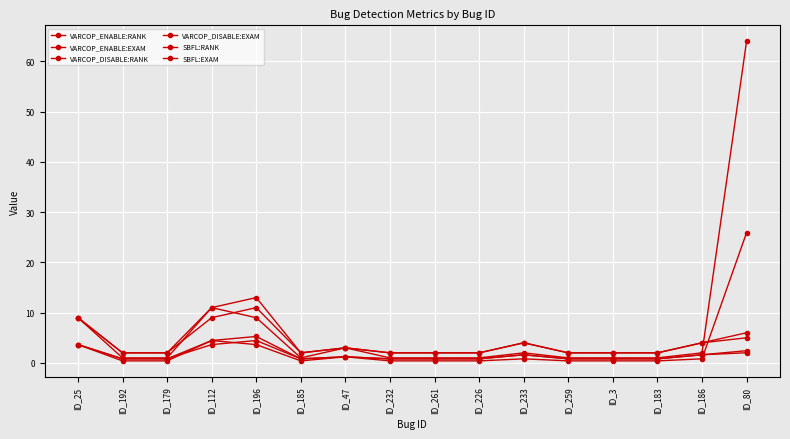

How many data points does each series have?

16